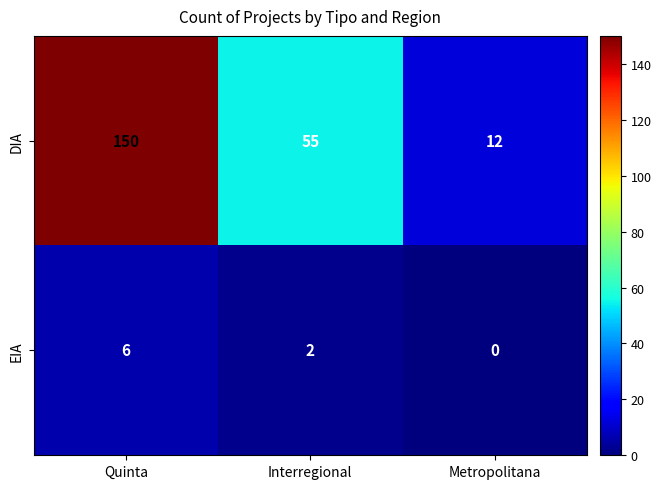

Reading left to right, transcribe all the data shown in this chart.

DIA: 150	55	12
EIA: 6	2	0